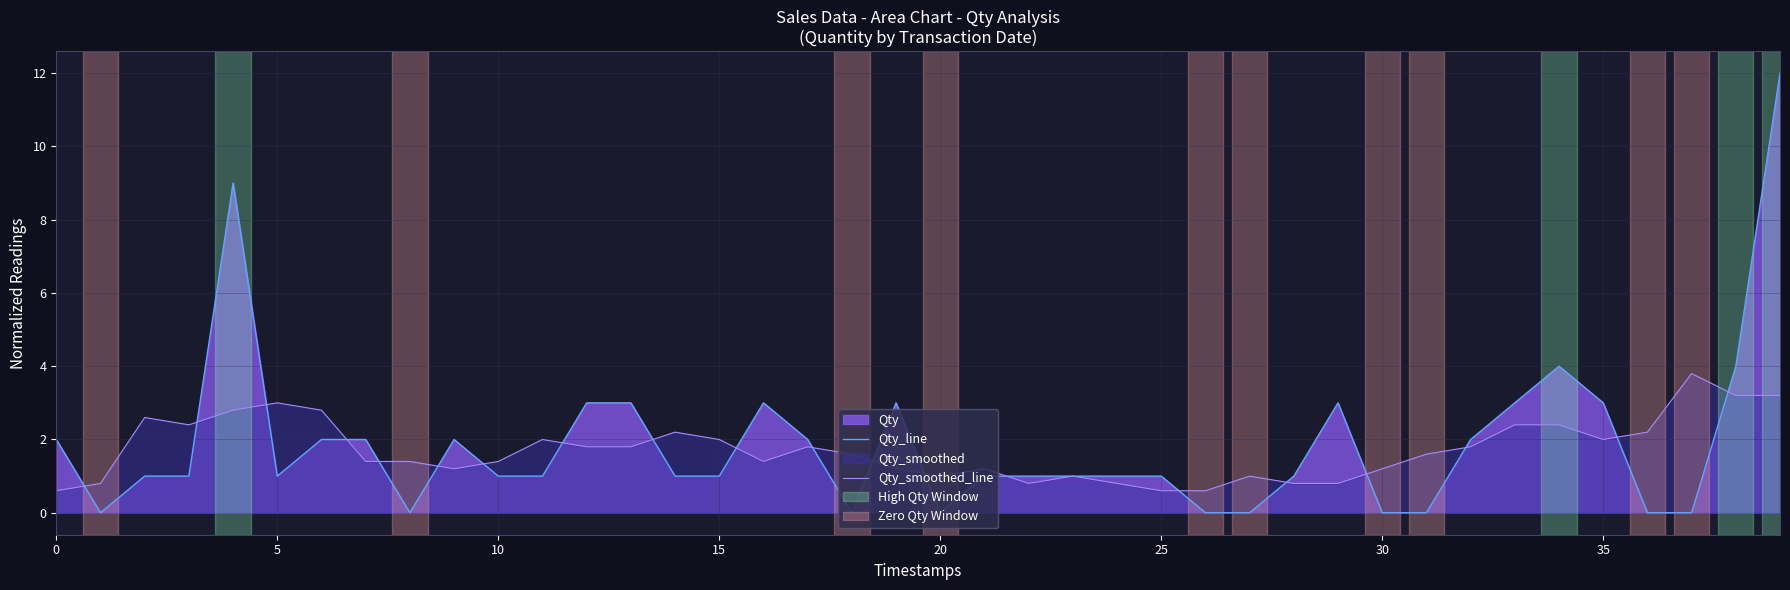

What is the maximum value for Qty_line?

12.0